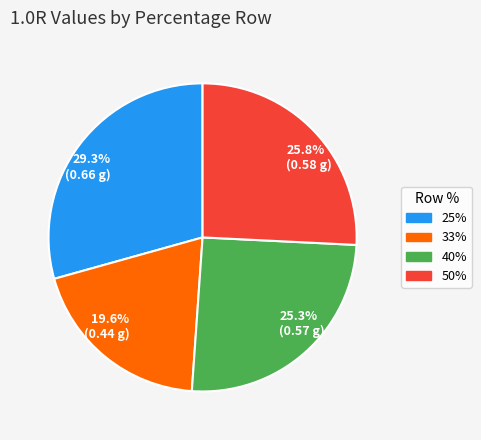

Does any single category account for the majority?

No